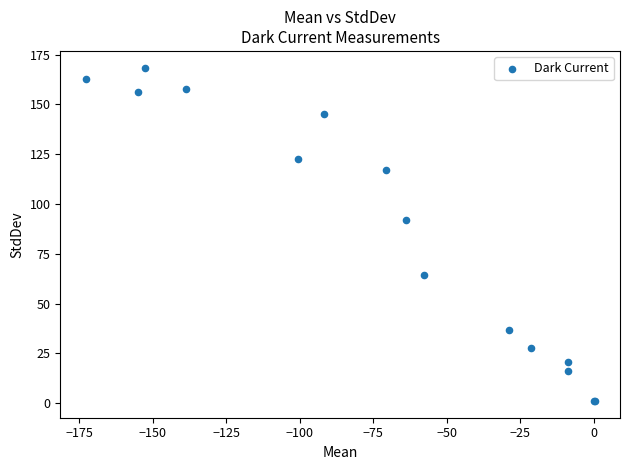

What Y value in the scatter plot is closest to 84?

91.7